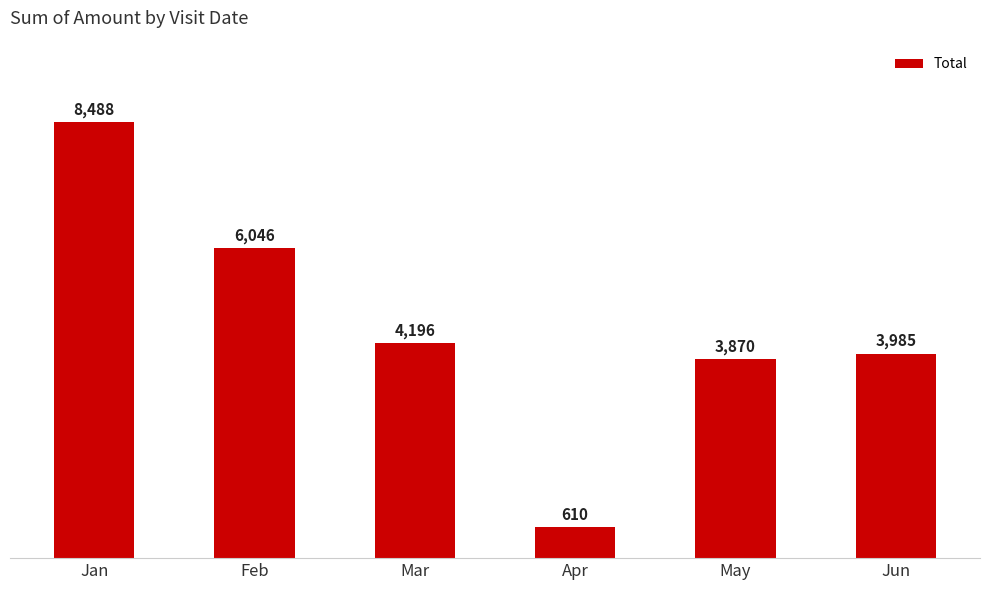

What is the difference between the maximum and minimum values?

7878